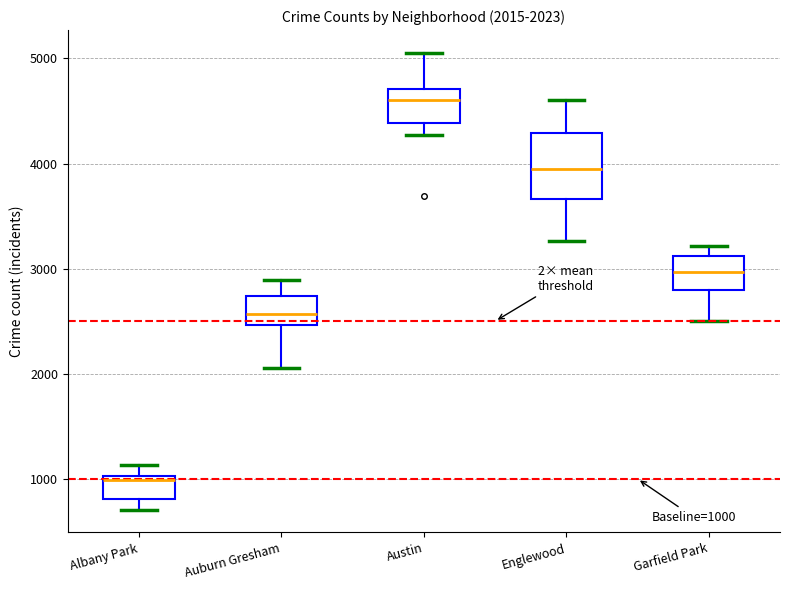

Which box has the highest median line?

Austin